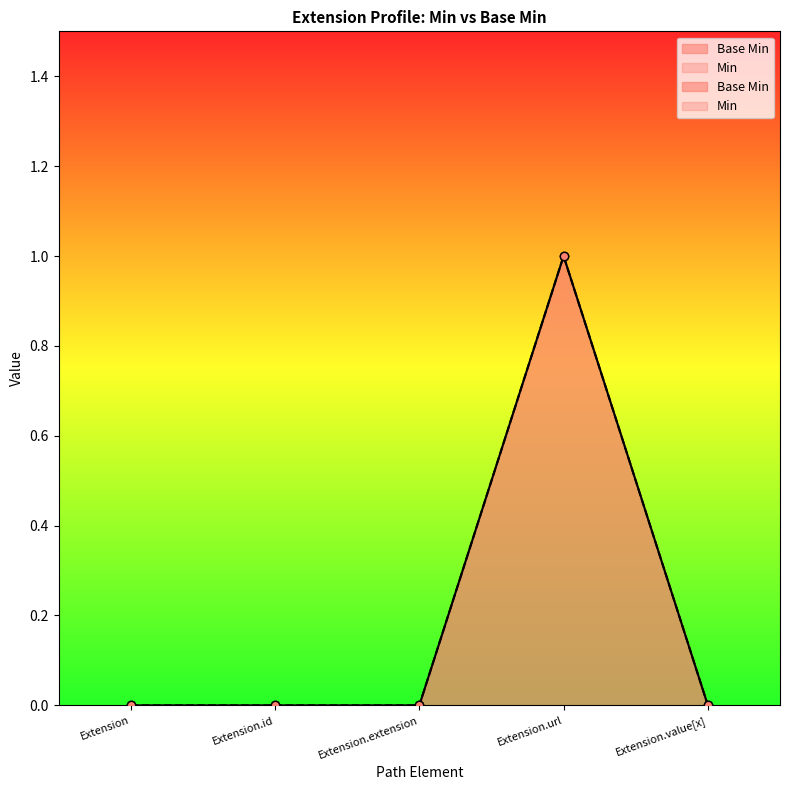

Rank the categories by value from lowest to highest.

Extension, Extension.id, Extension.extension, Extension.value[x], Extension.url